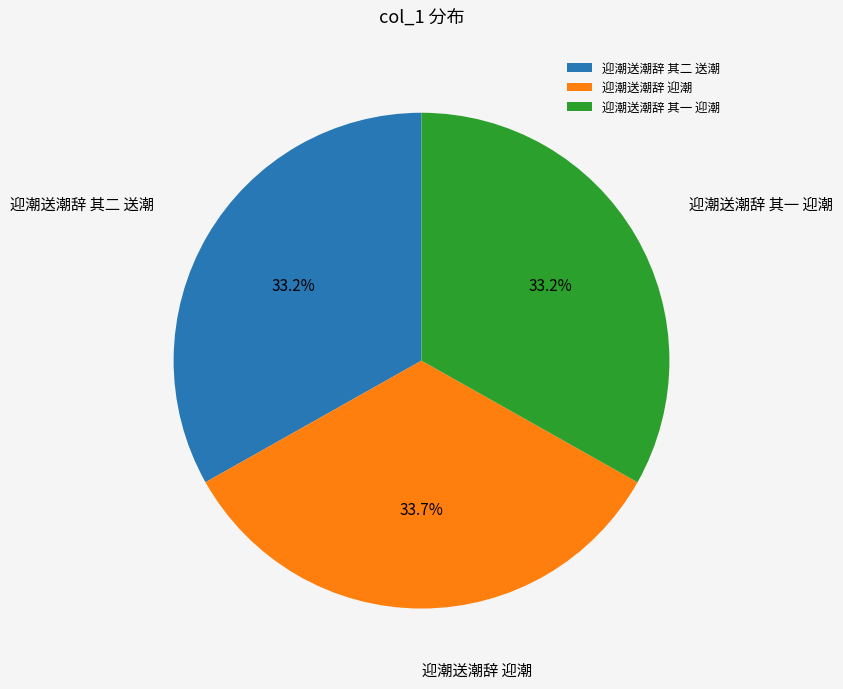

To the nearest percent, what percentage of the pie is 迎潮送潮辞 其一 迎潮?

33%